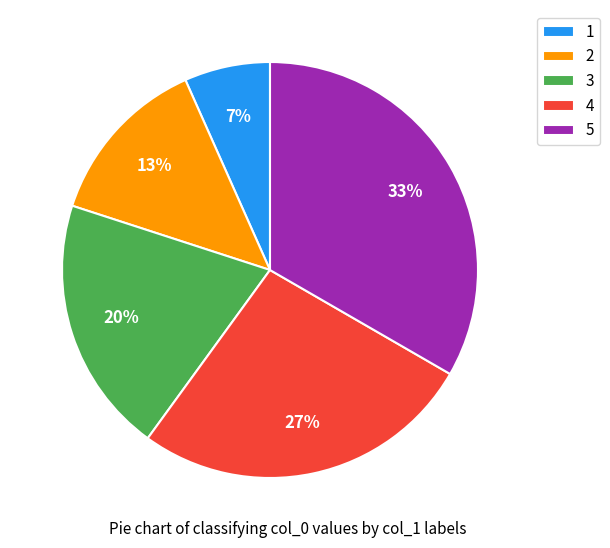

Do 3 and 1 together represent more than half of the pie?

No